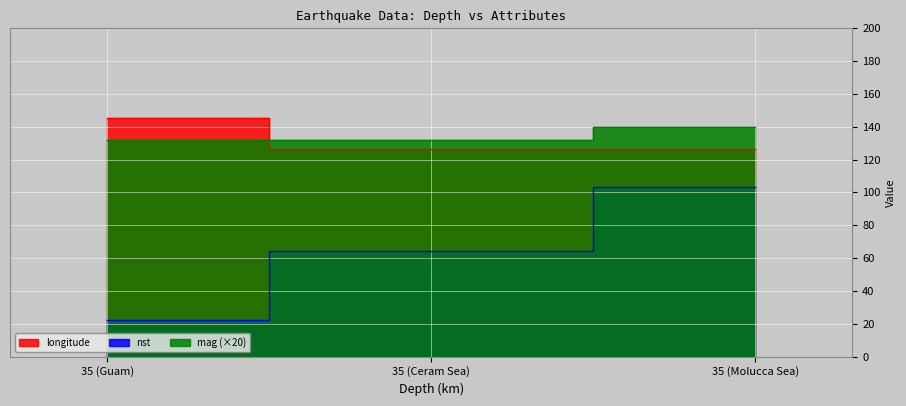

Does the chart display data point markers on the line(s)?

No